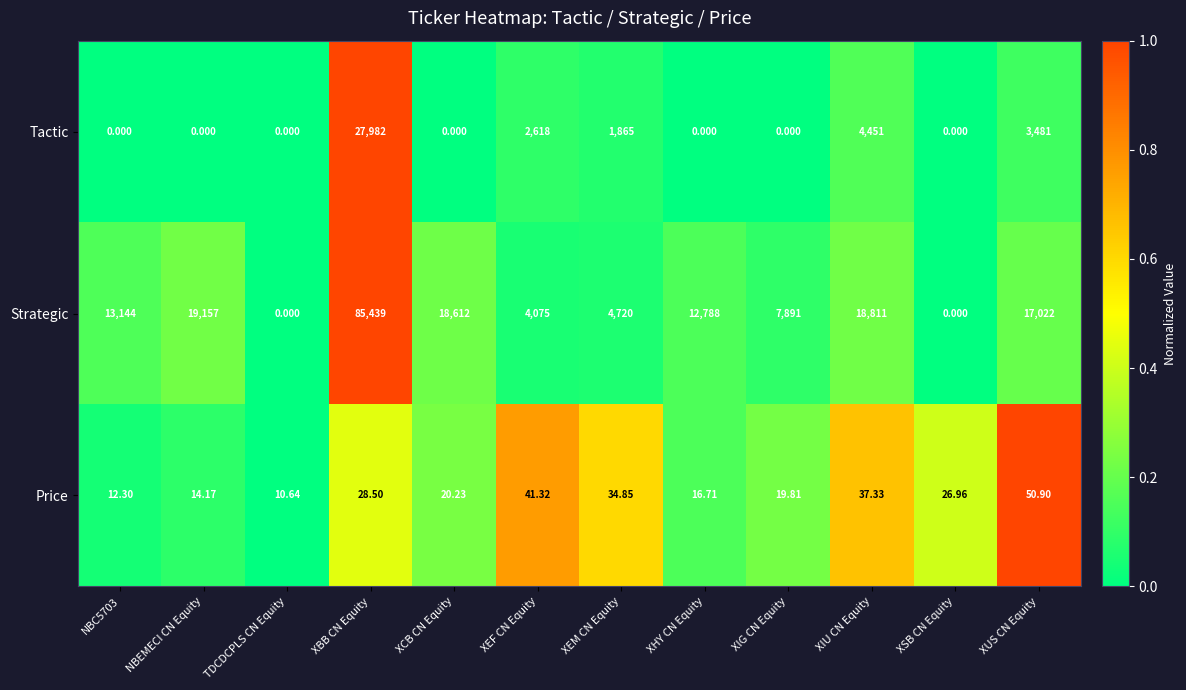

List the series in order of their overall mean, highest first.

Strategic, Tactic, Price